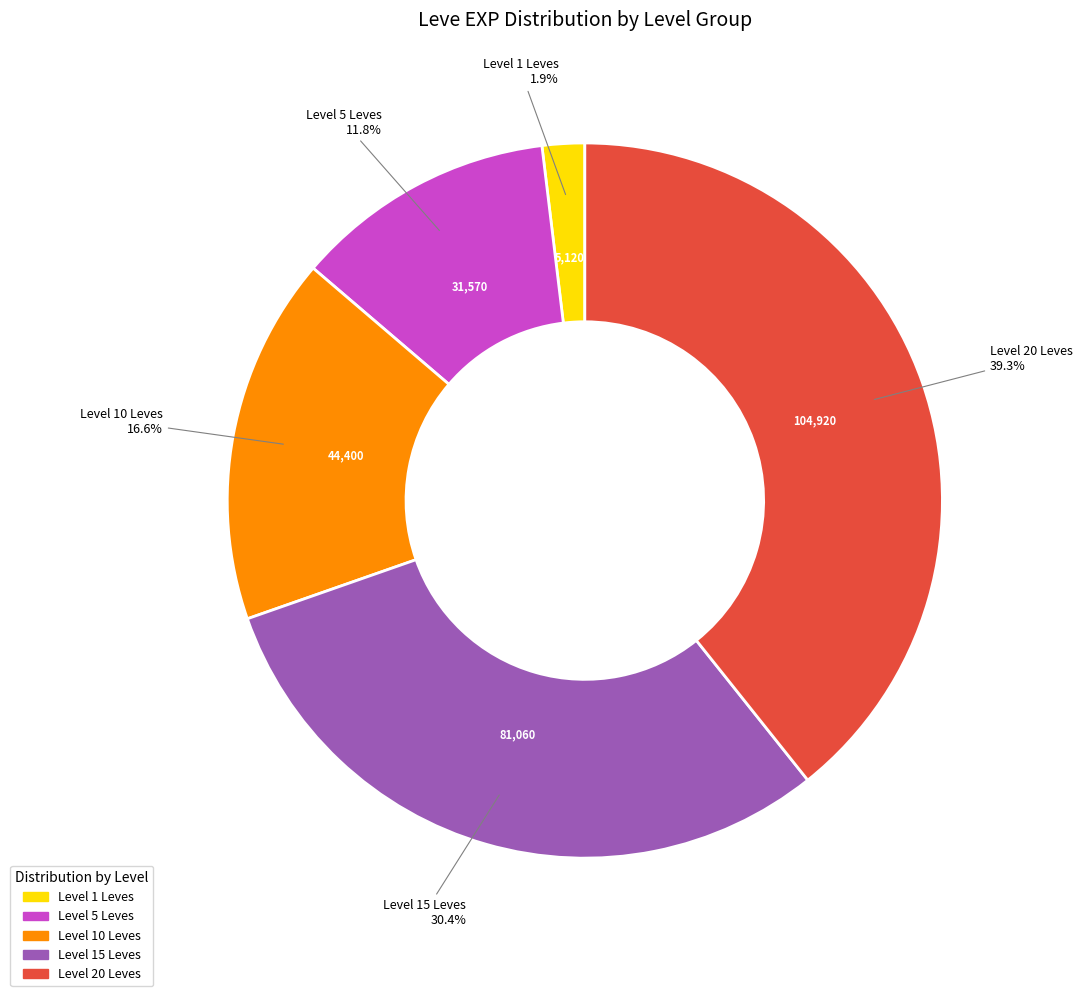

What percentage do Level 5 Leves and Level 1 Leves together represent?

13.7%